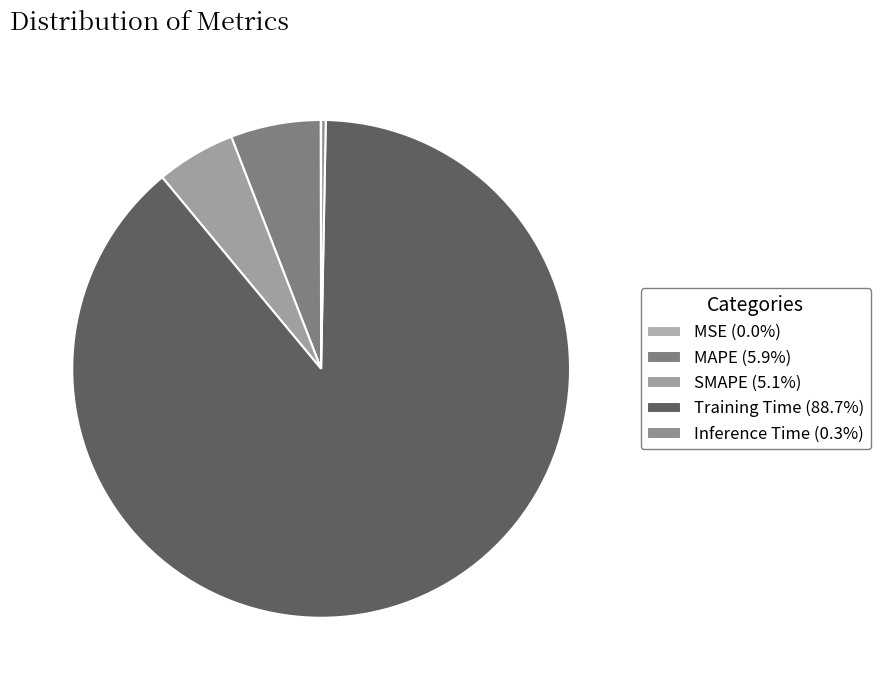

What is the smallest slice in the pie chart?

MSE